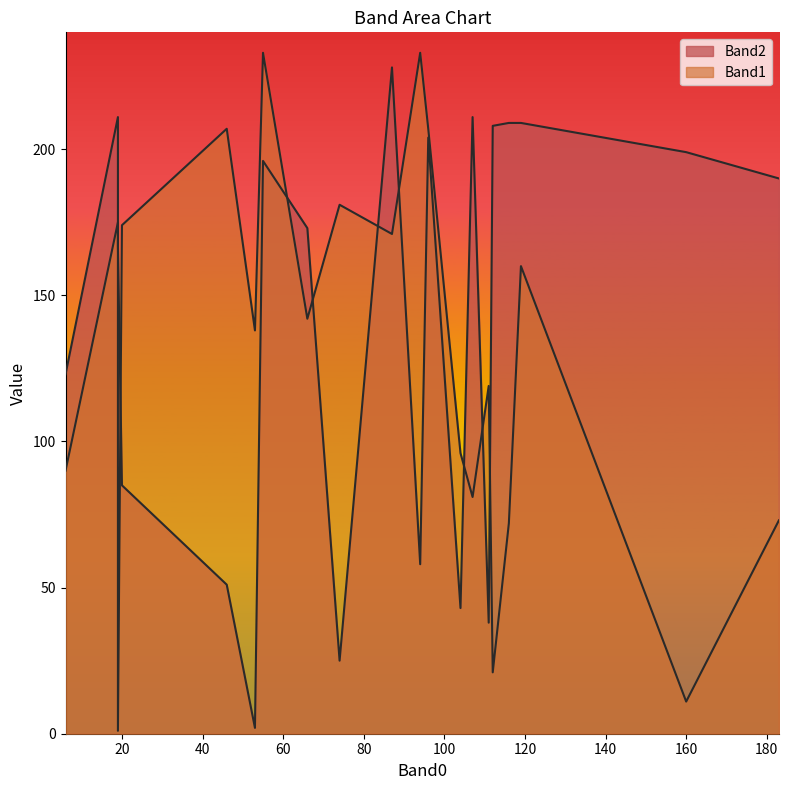

Which series has the largest total across all categories?

Band2